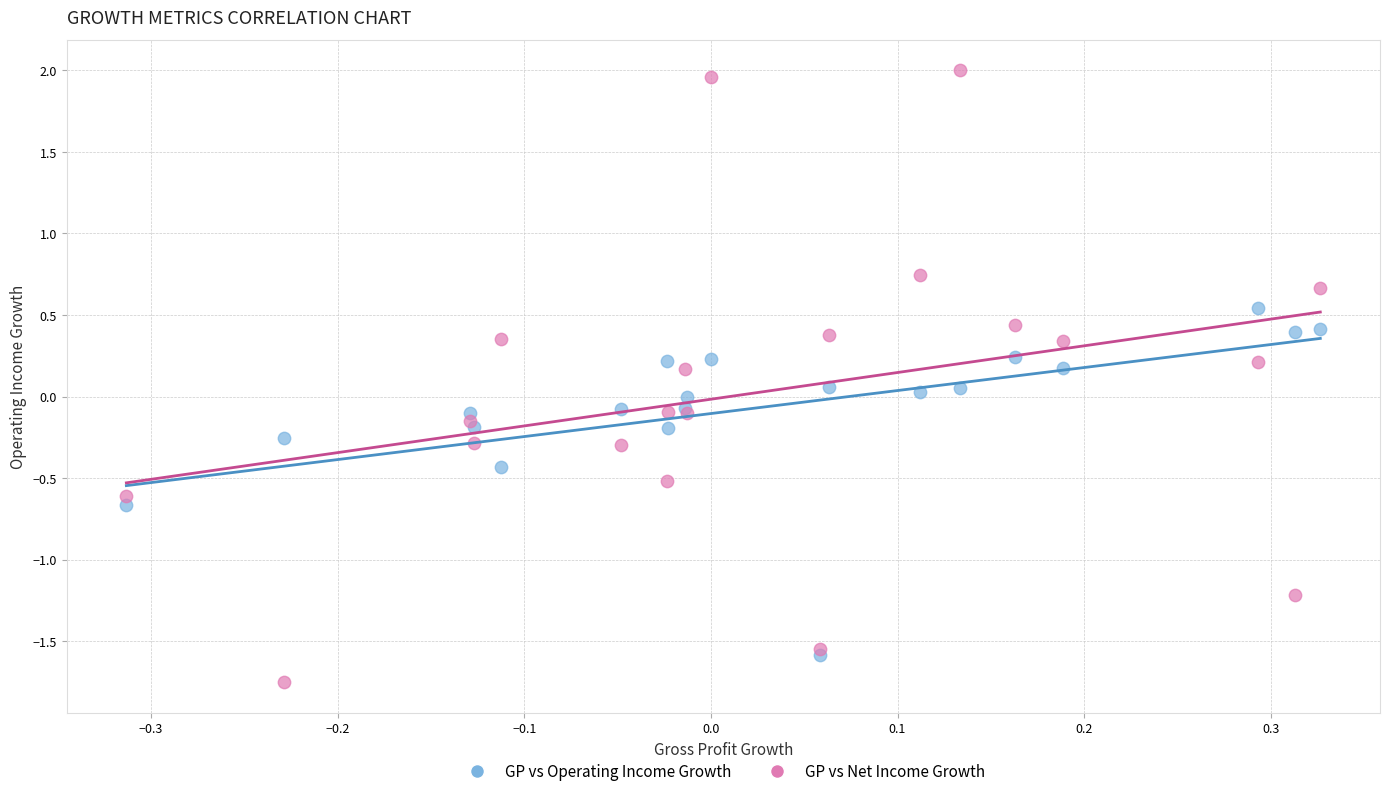

Which series has the widest spread of Y values?

GP vs Net Income Growth